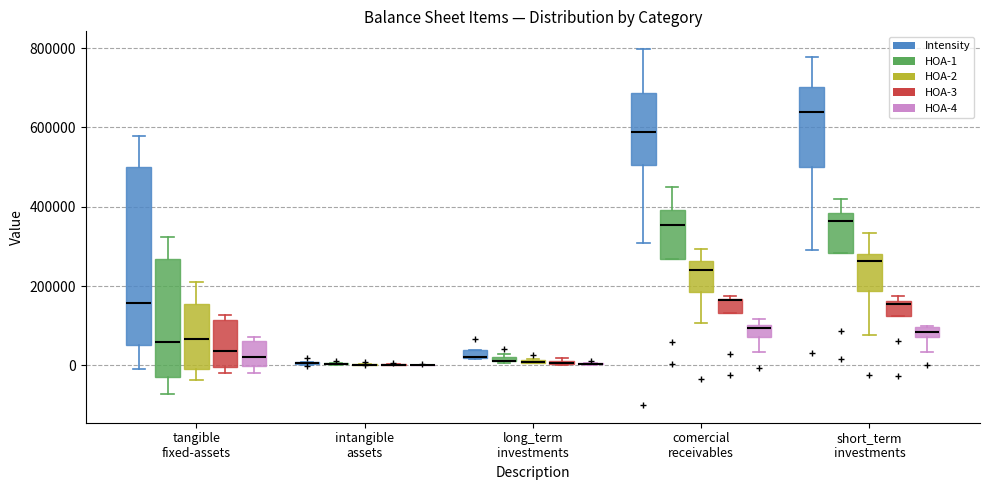

Comparing the boxes themselves (not the whiskers), which one is the tallest?

tangible fixed-assets (Intensity)